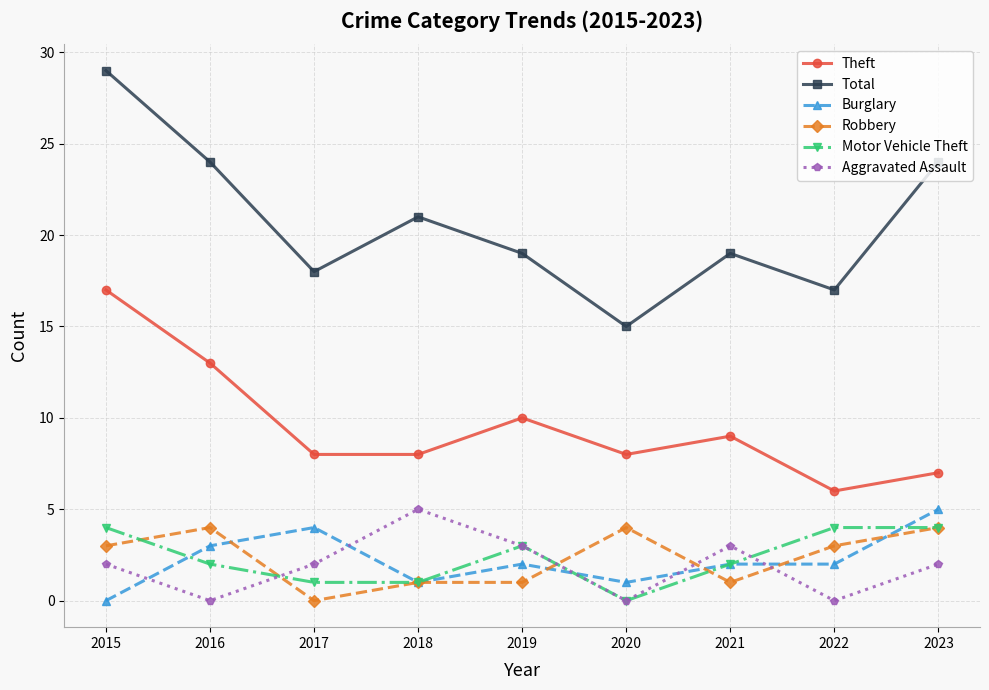

What is the difference between the maximum and second lowest values in the Burglary series?

4